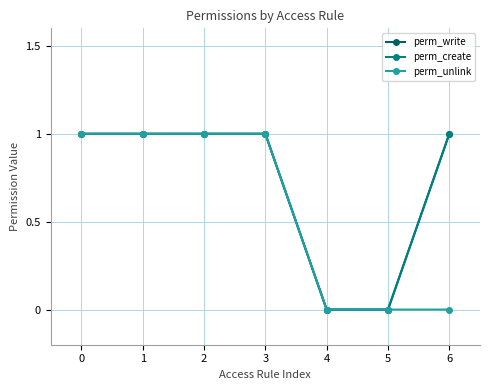

Is it true that perm_write equals 1 at 6?

True